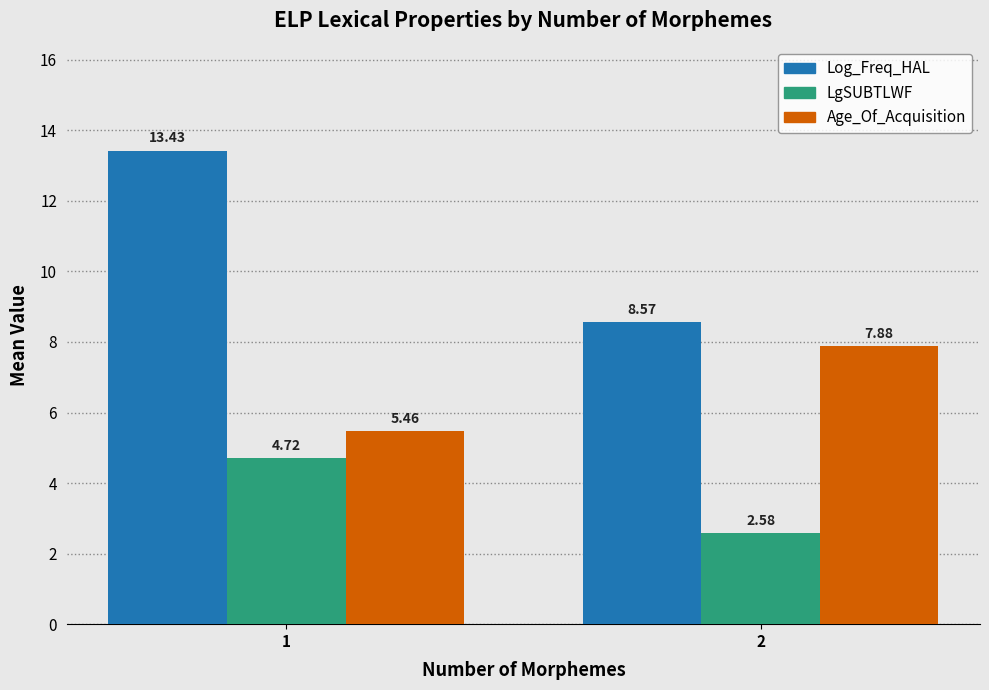

Does the chart contain any negative values?

No